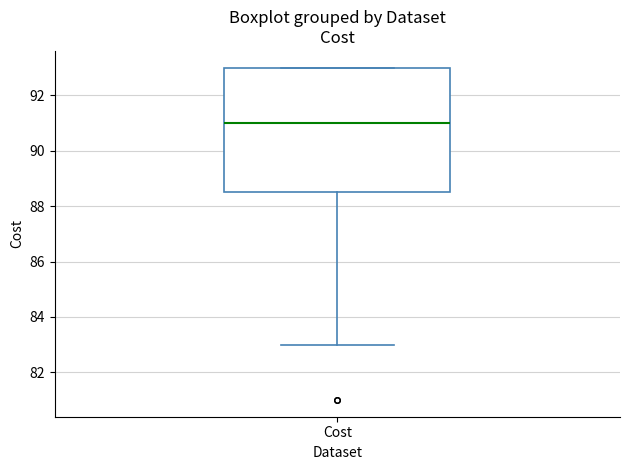

Transcribe this box plot: give where the median line is, the range the box spans, and where the two whiskers end, as read against the y-axis. The values are not printed on the chart, so give them approximately, as read against the axis.

median 91.0, box 88.6 to 93.0, whiskers 83.0 to 93.0